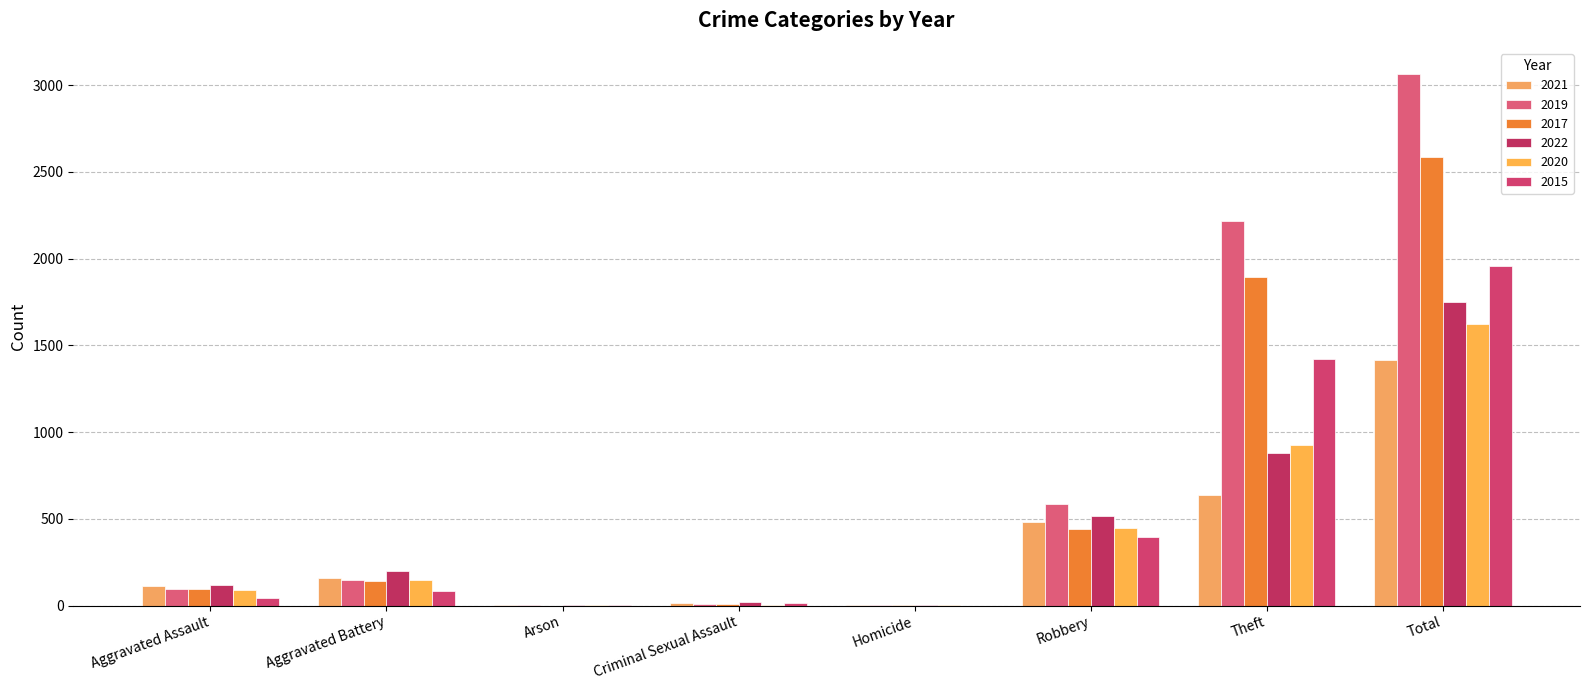

At which label is 2015 closest to 979?

Theft